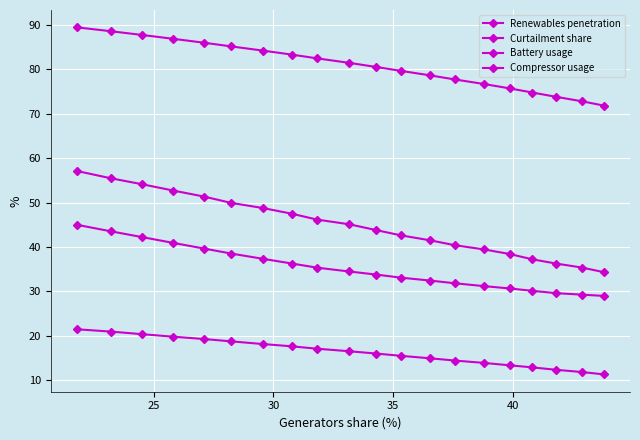

What is the average value of the Curtailment share series?

16.3